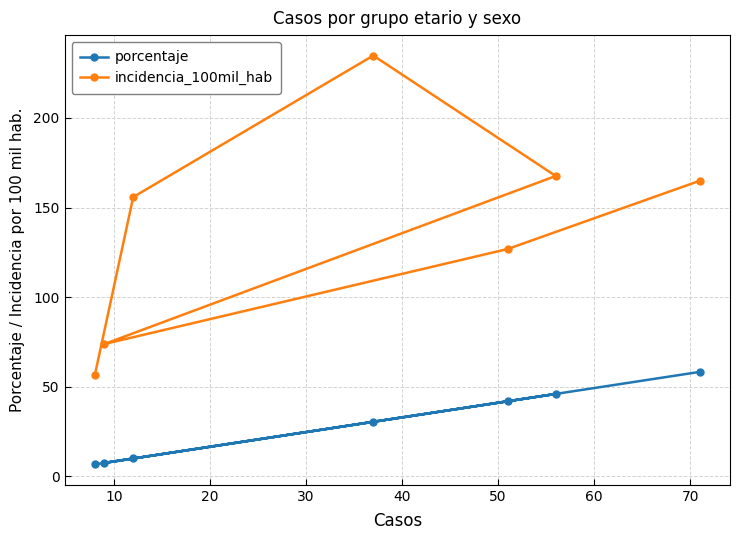

How many values in the incidencia_100mil_hab series are below 155?

3